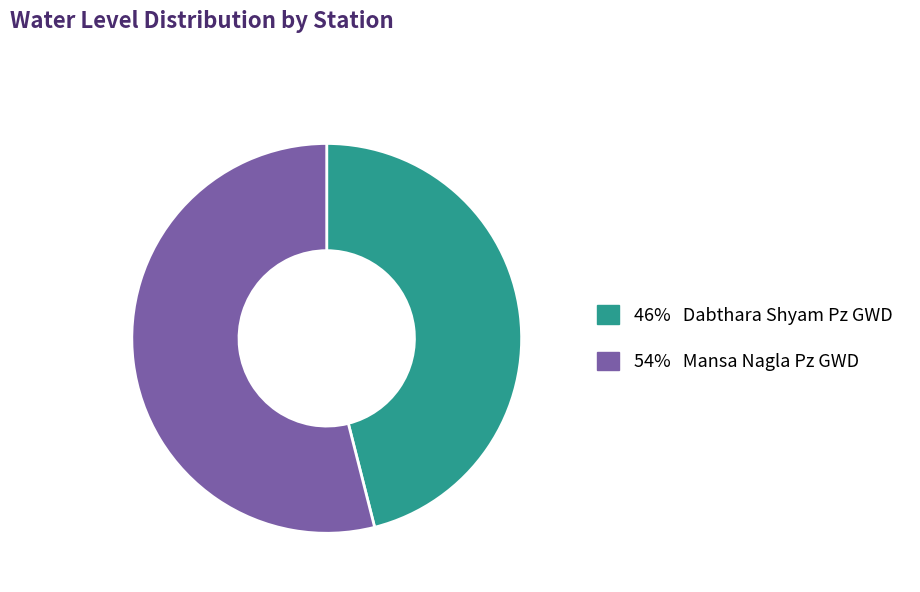

Does any single category account for the majority?

Yes